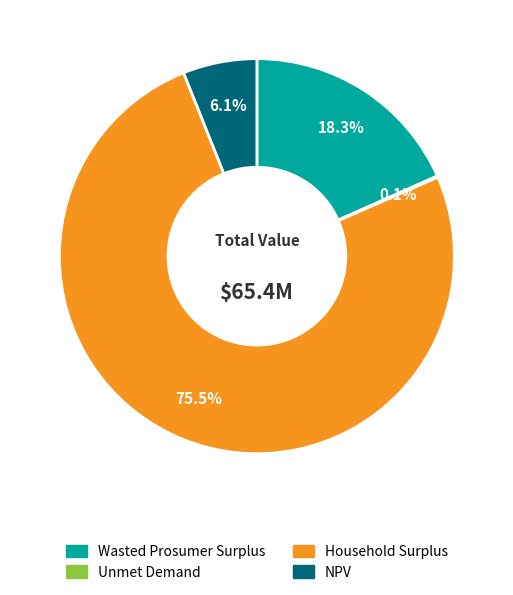

To the nearest percent, what is the difference between the Household Surplus and NPV slice percentages?

69%